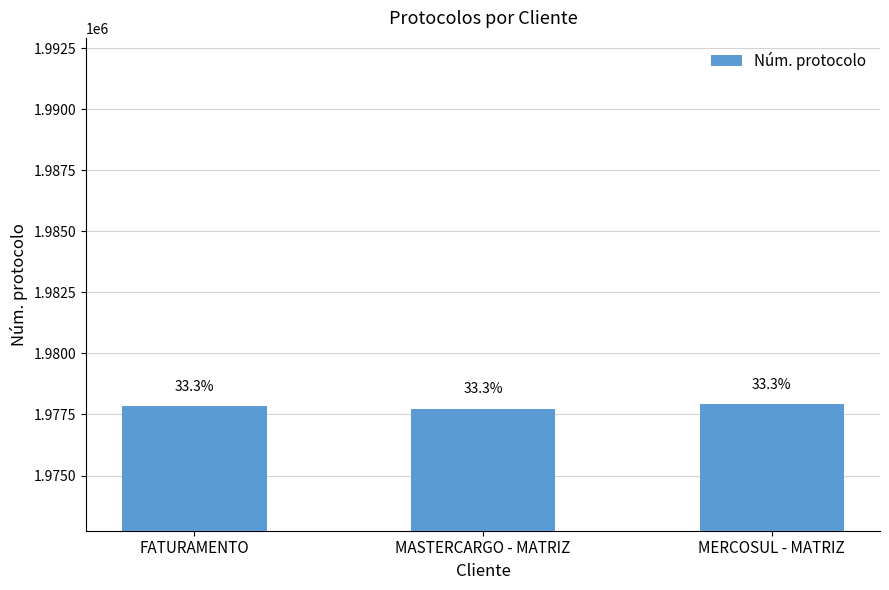

Count the values in the range 1977740 to 1977915.

3